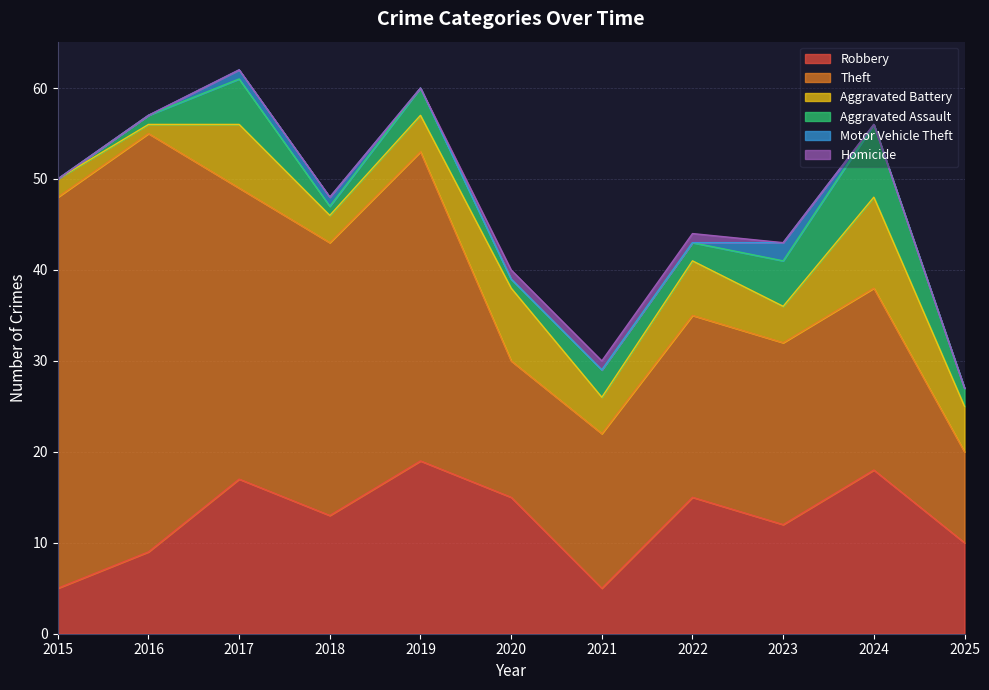

Rank the categories by Aggravated Assault value from lowest to highest.

2015, 2016, 2018, 2020, 2022, 2025, 2019, 2021, 2017, 2023, 2024